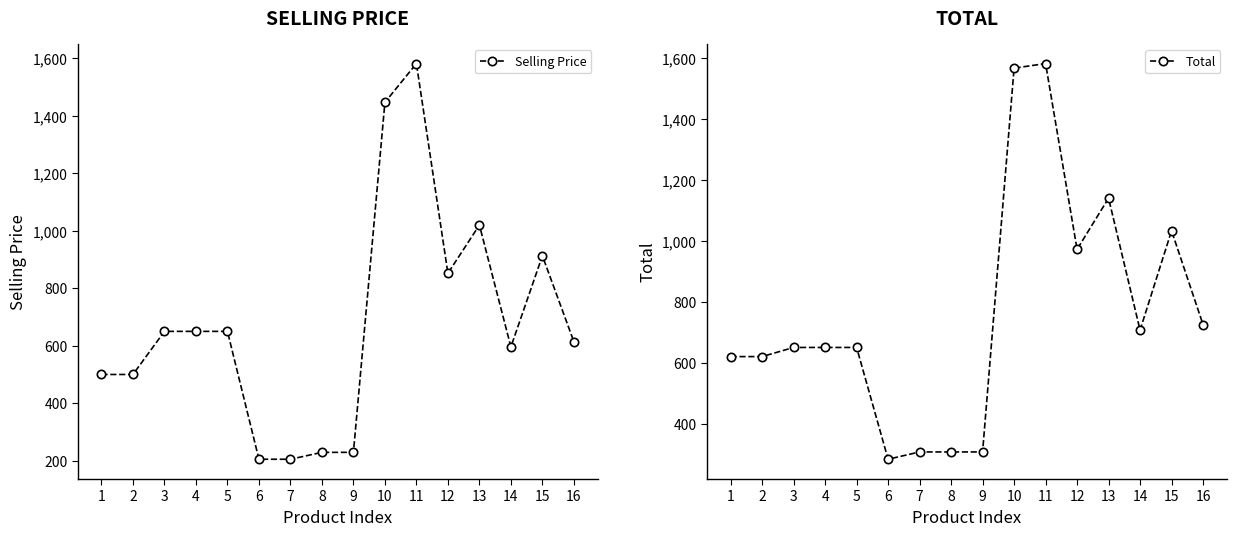

How many values in the Total series exceed 650?

7